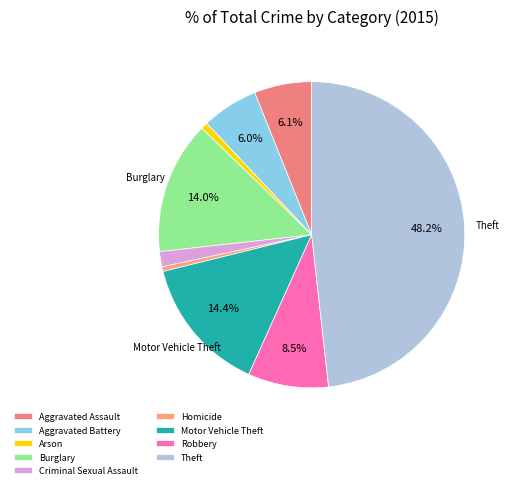

To the nearest percent, what portion does Arson represent?

1%